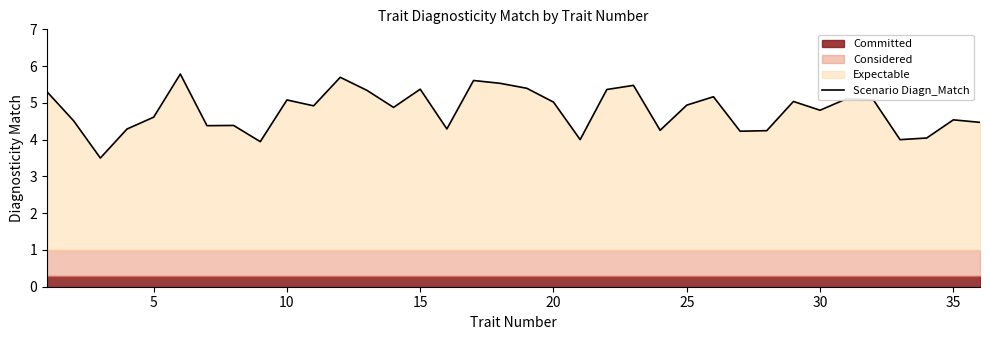

What is the maximum value for Scenario Diagn_Match?

5.8